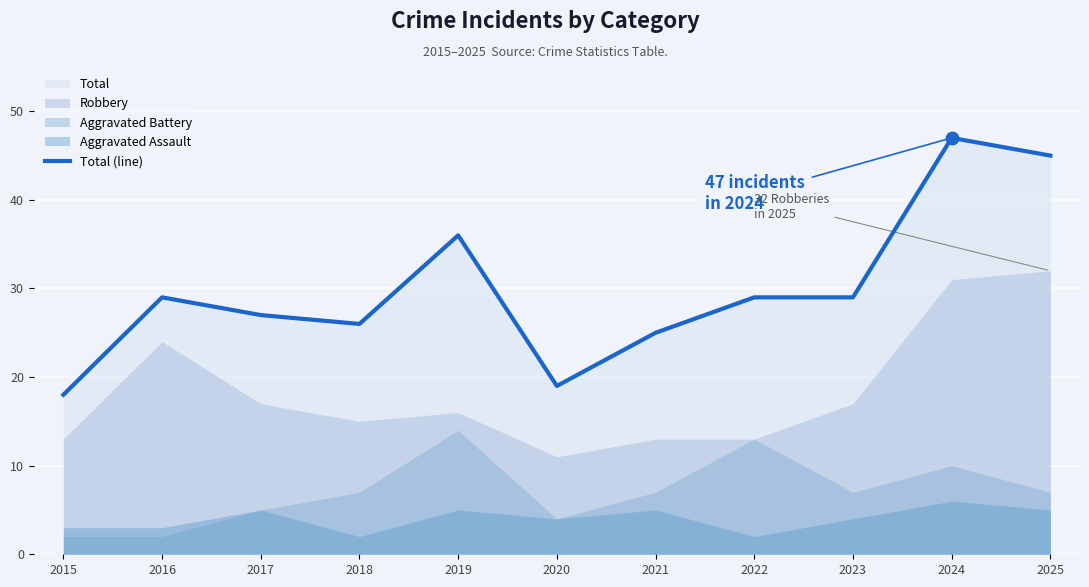

Between 2018 and 2020, which is larger?

2018